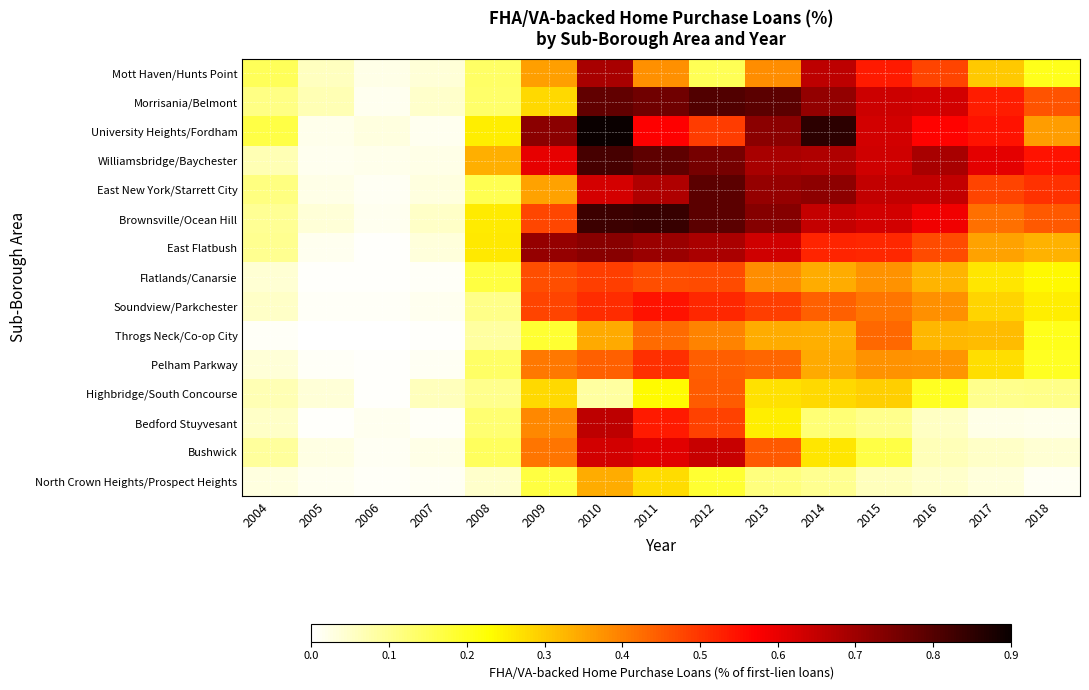

At 2006, list the series in order from smallest to largest.

Throgs Neck/Co-op City, Pelham Parkway, Highbridge/South Concourse, Flatlands/Canarsie, East Flatbush, North Crown Heights/Prospect Heights, Soundview/Parkchester, East New York/Starrett City, Bushwick, Brownsville/Ocean Hill, Morrisania/Belmont, Bedford Stuyvesant, Williamsbridge/Baychester, Mott Haven/Hunts Point, University Heights/Fordham